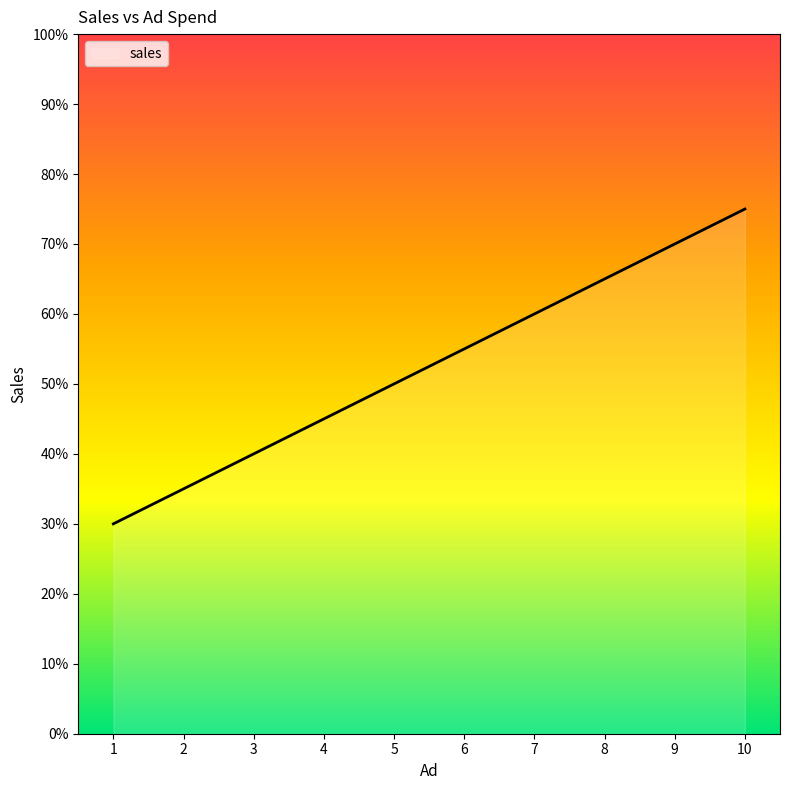

Which category has the lowest value across all series?

1